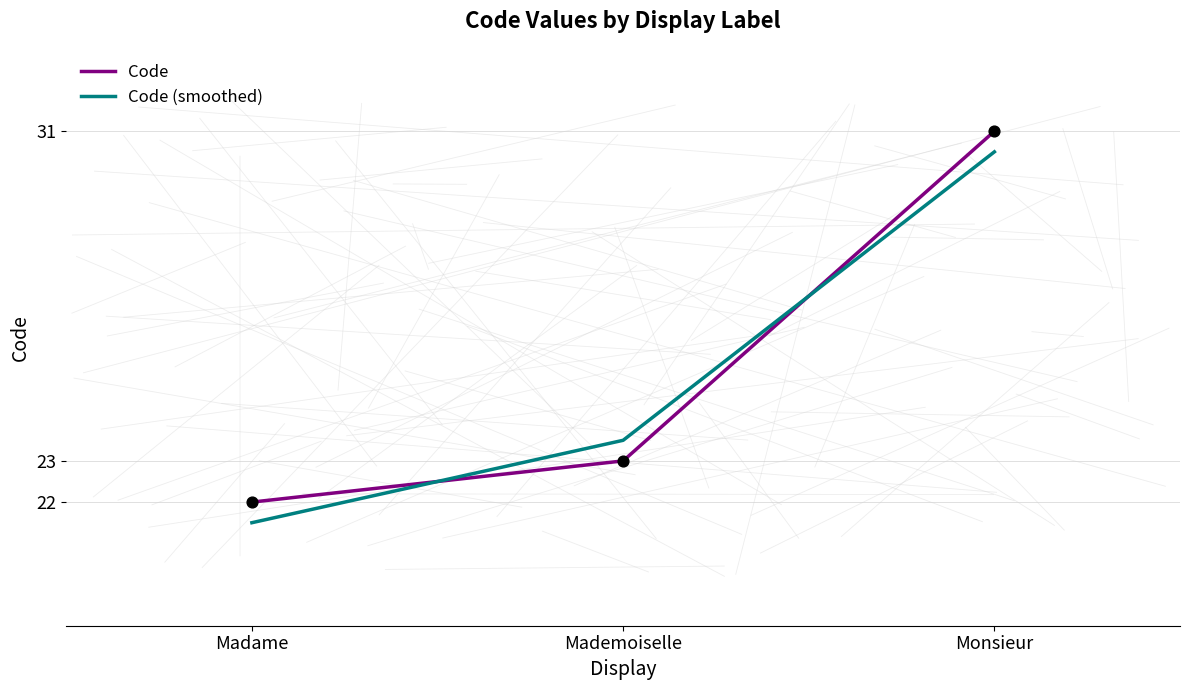

At which category is the sum across all series the highest?

Monsieur